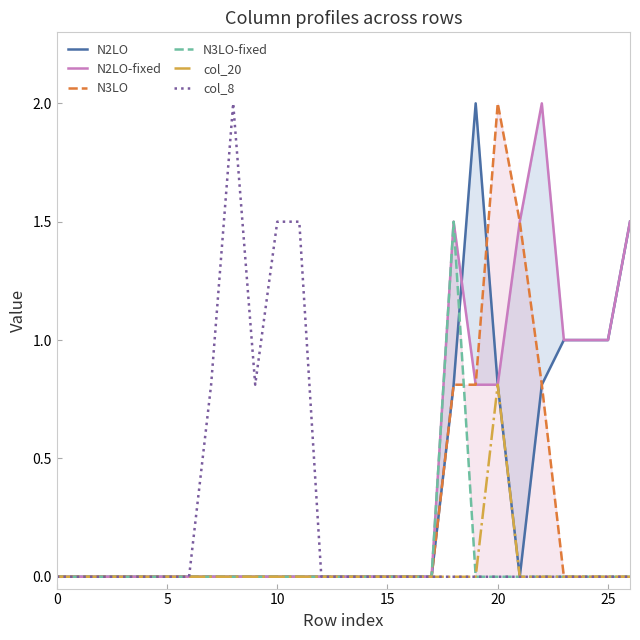

In N2LO, how many points are higher than both neighbors (excluding endpoints)?

1